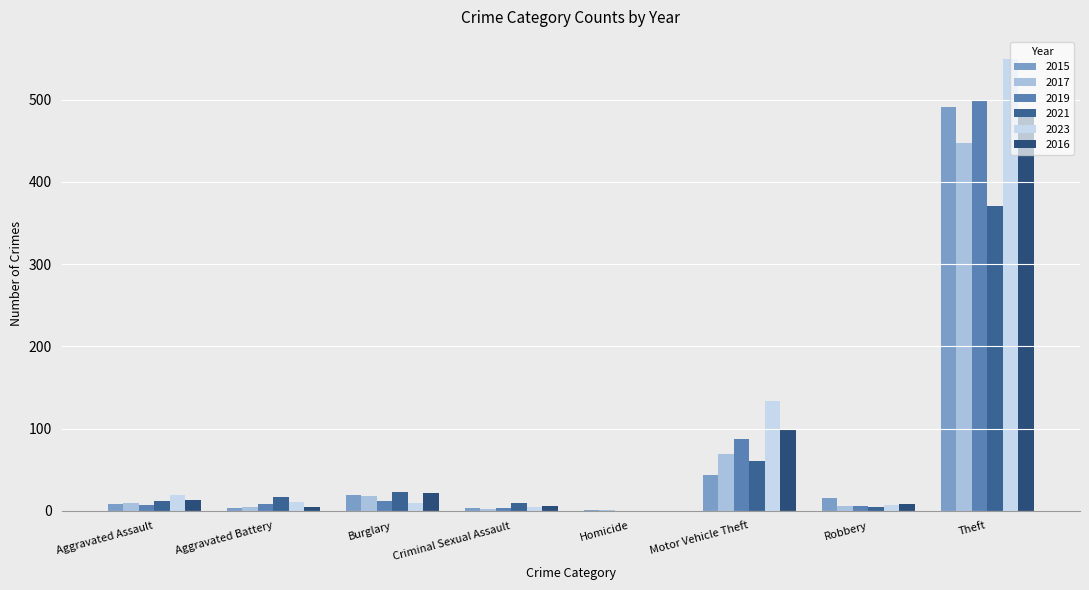

What is the difference between the maximum and minimum values in the 2021 series?

371